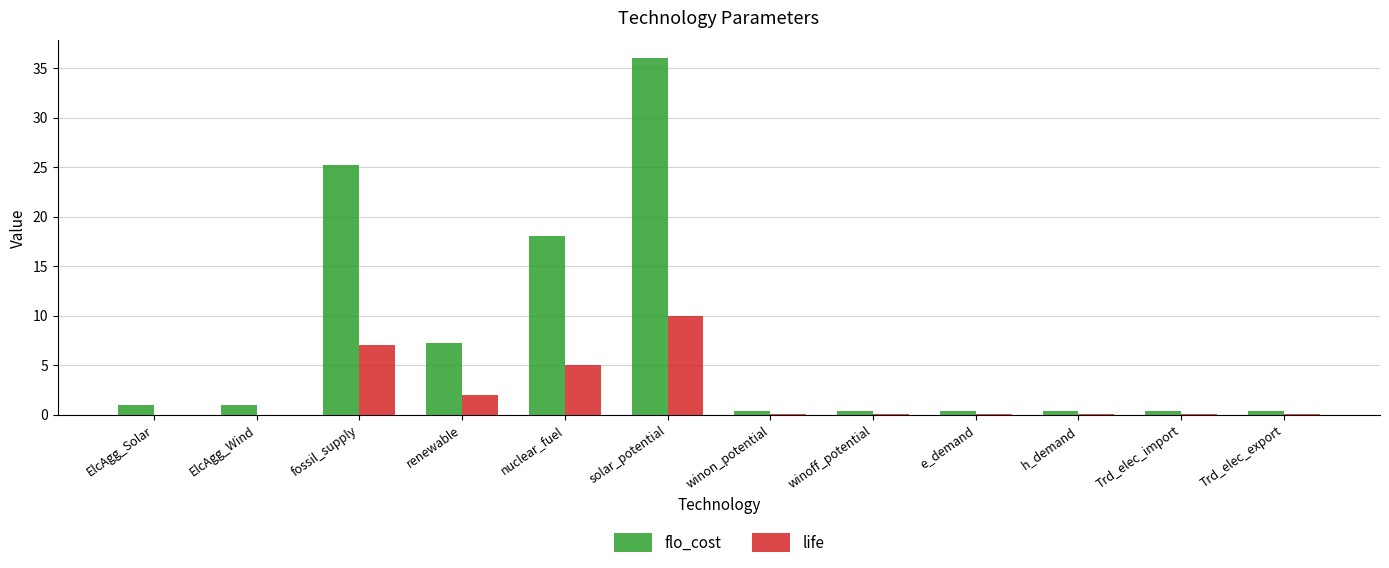

Are the bars horizontal?

No